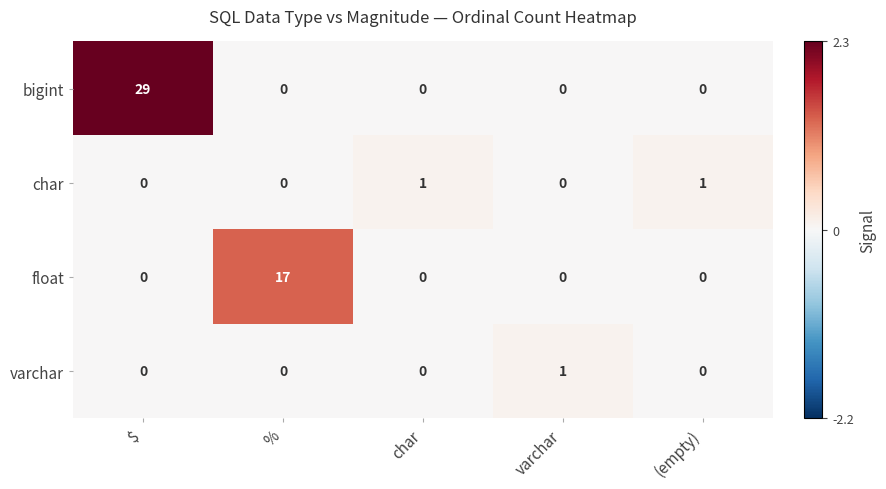

Which series has the widest spread of values?

bigint